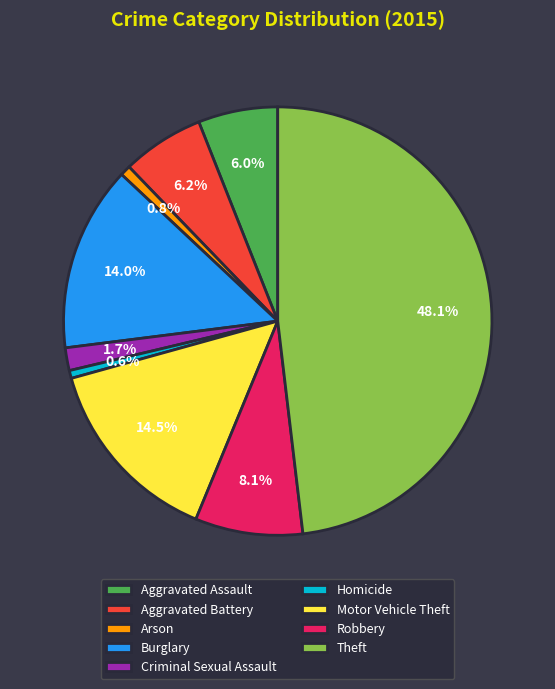

Does any single category account for the majority?

No